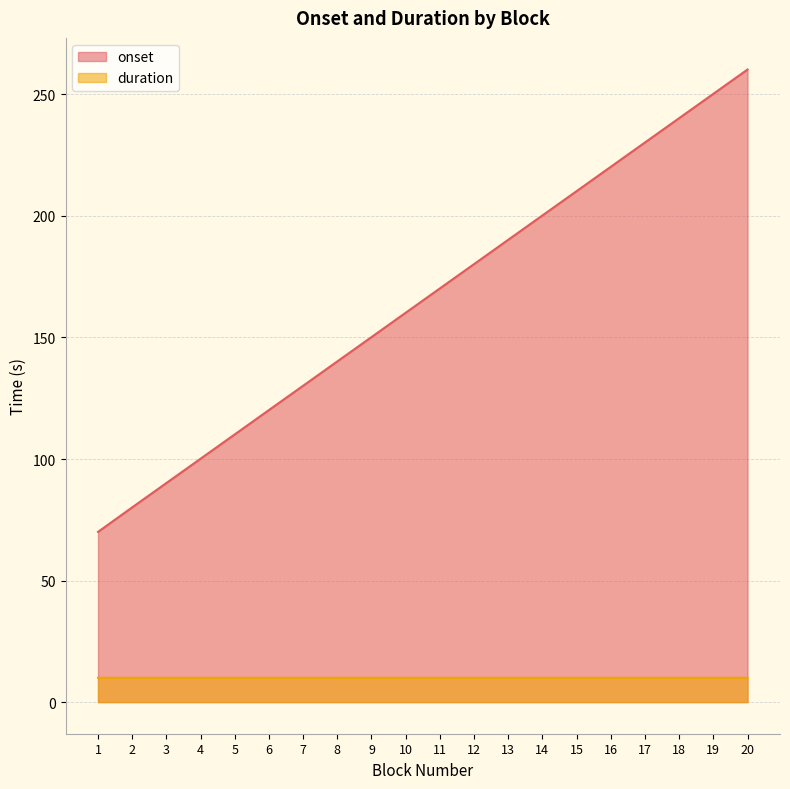

True or false: onset and duration cross at least once.

False